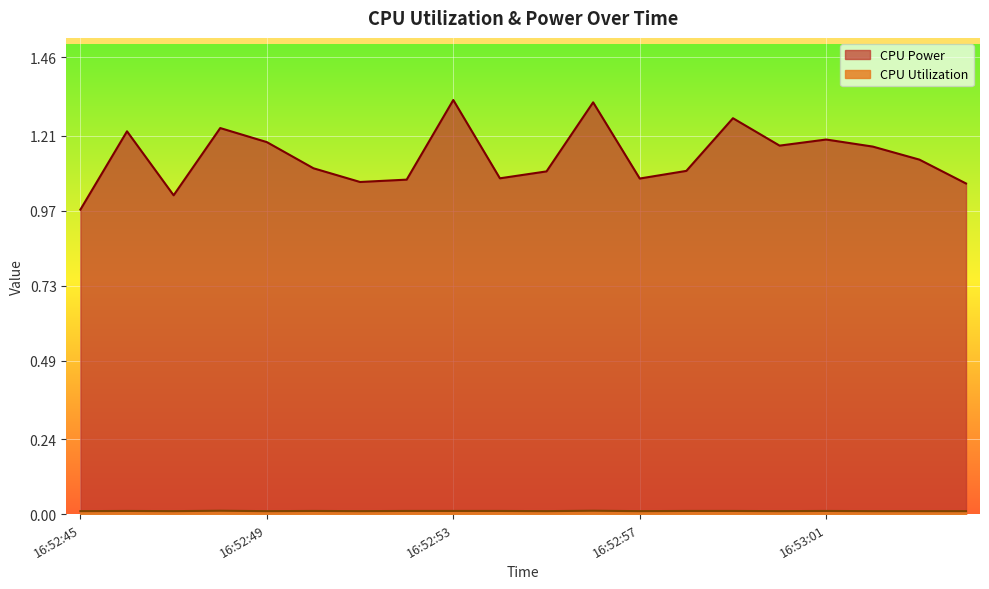

Reading right to left, extract all data points from this chart.

CPU Power: 1.1	1.1	1.2	1.2	1.2	1.3	1.1	1.1	1.3	1.1	1.1	1.3	1.1	1.1	1.1	1.2	1.2	1.0	1.2	1.0
CPU Utilization: 0.0	0.0	0.0	0.0	0.0	0.0	0.0	0.0	0.0	0.0	0.0	0.0	0.0	0.0	0.0	0.0	0.0	0.0	0.0	0.0